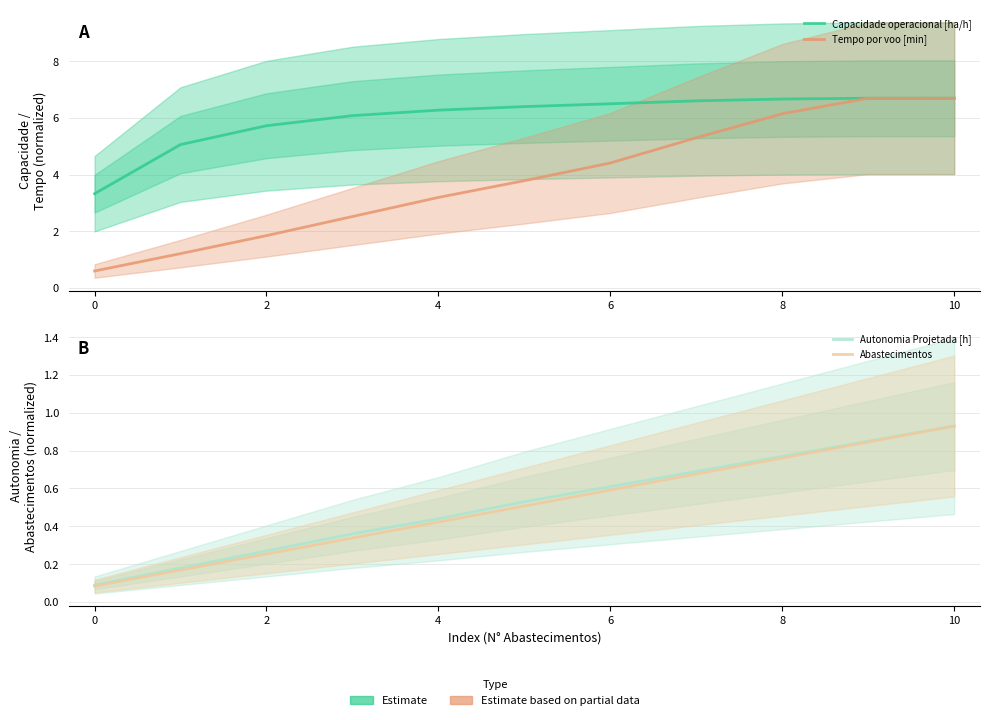

What is the label of the 9th point from the left?

8